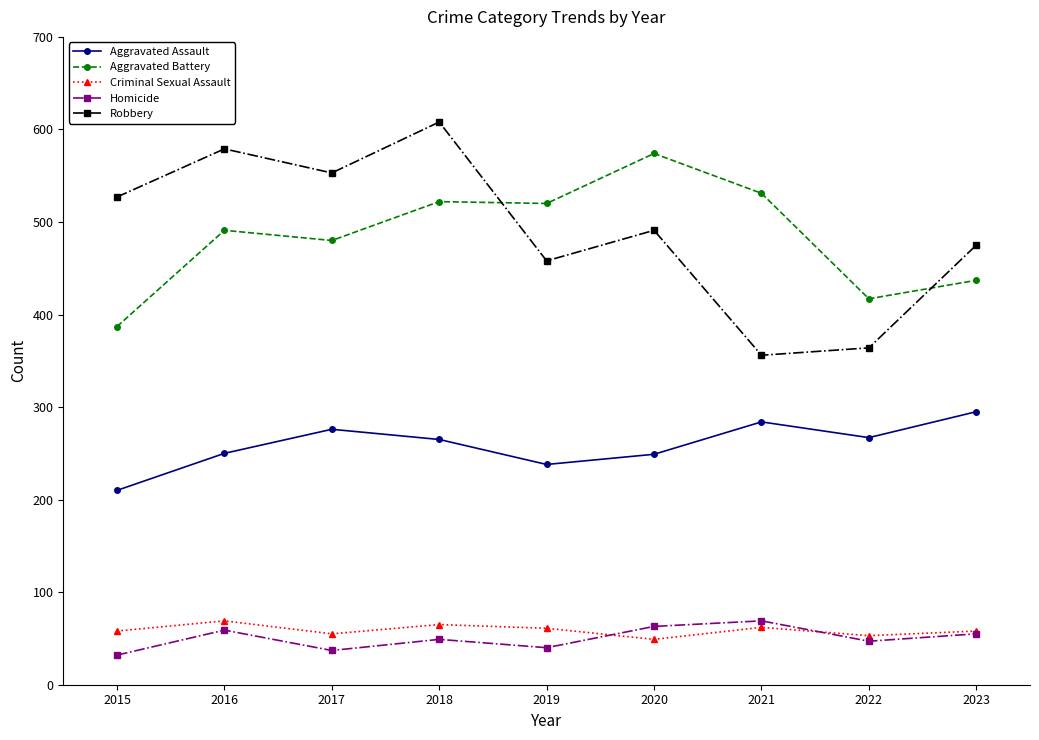

How many times do Aggravated Battery and Robbery cross each other?

2